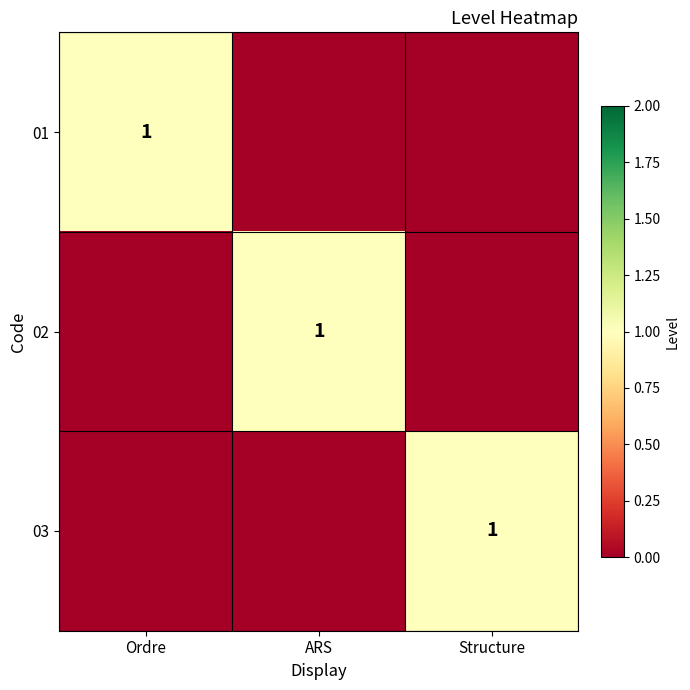

How many values in the 03 series exceed 0?

1